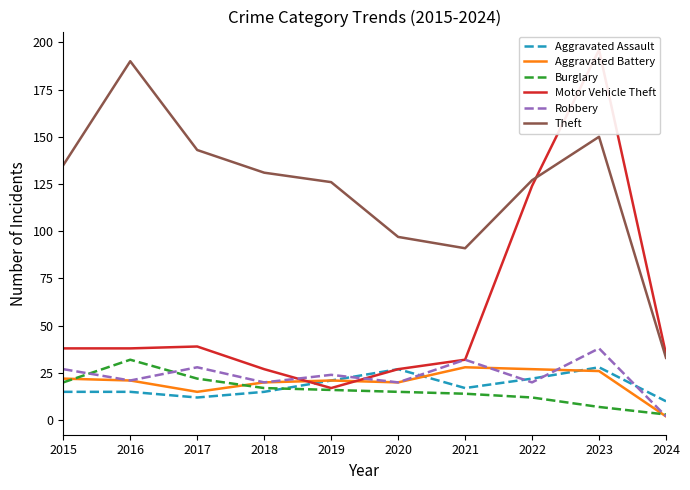

How many data points in Burglary are above 16?

4